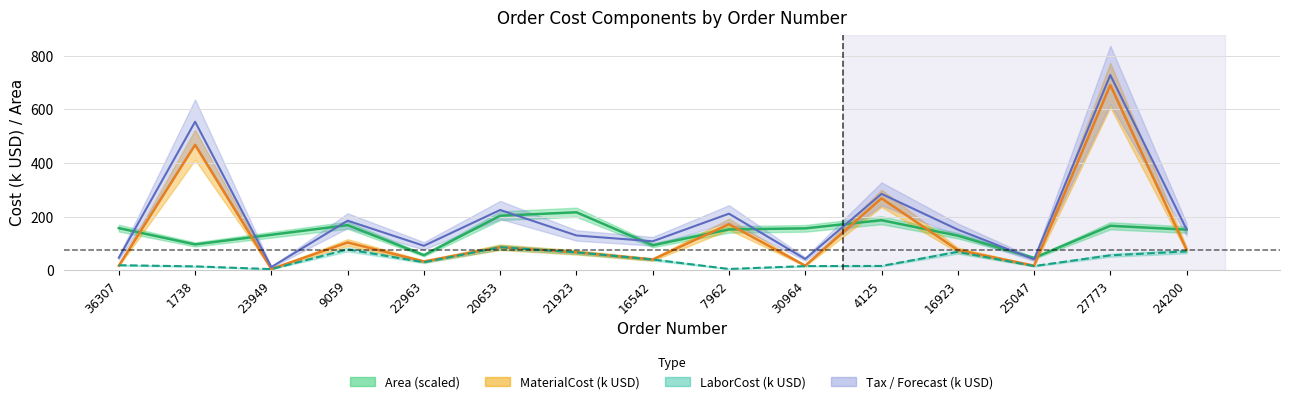

What is the maximum value shown in the chart?

728.3